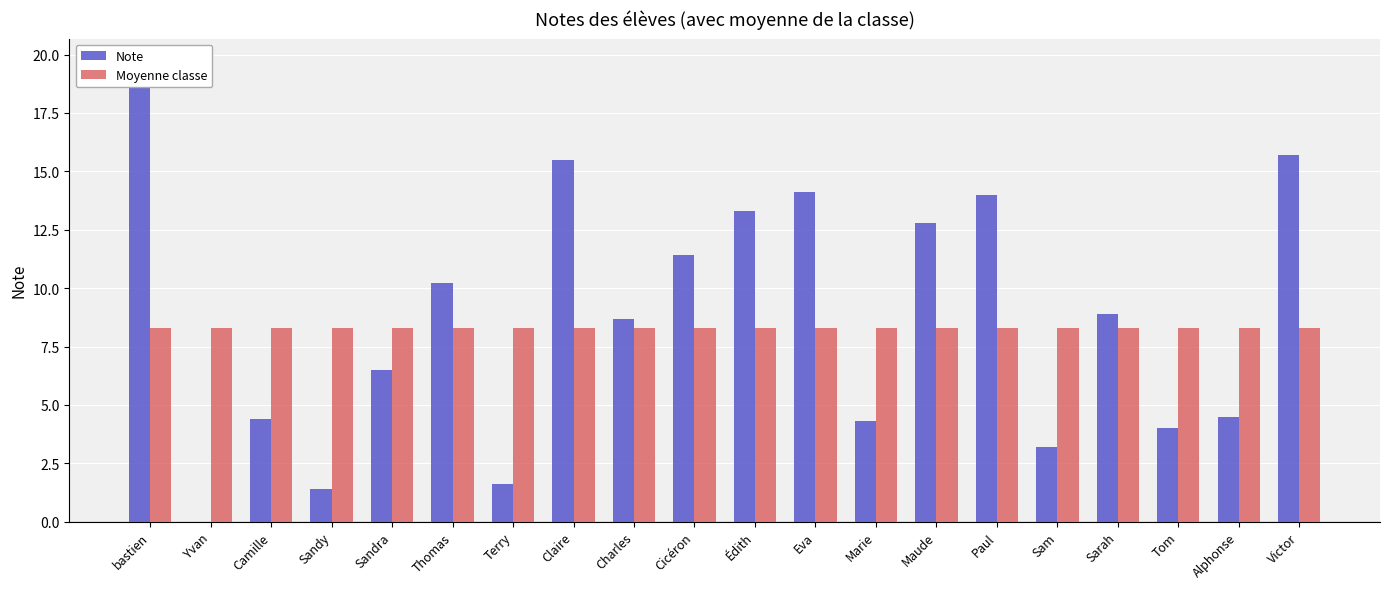

Reading left to right, what are all the values shown in this chart?

Note: bastien=19.7	Yvan=0.0	Camille=4.4	Sandy=1.4	Sandra=6.5	Thomas=10.2	Terry=1.6	Claire=15.5	Charles=8.7	Cicéron=11.4	Édith=13.3	Eva=14.1	Marie=4.3	Maude=12.8	Paul=14.0	Sam=3.2	Sarah=8.9	Tom=4.0	Alphonse=4.5	Victor=15.7
Moyenne classe: bastien=8.3	Yvan=8.3	Camille=8.3	Sandy=8.3	Sandra=8.3	Thomas=8.3	Terry=8.3	Claire=8.3	Charles=8.3	Cicéron=8.3	Édith=8.3	Eva=8.3	Marie=8.3	Maude=8.3	Paul=8.3	Sam=8.3	Sarah=8.3	Tom=8.3	Alphonse=8.3	Victor=8.3